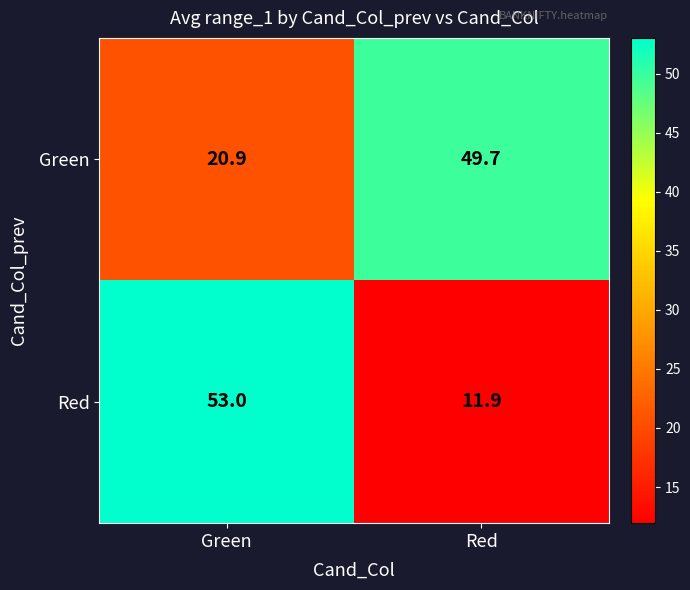

At which label is Red closest to 32?

Red